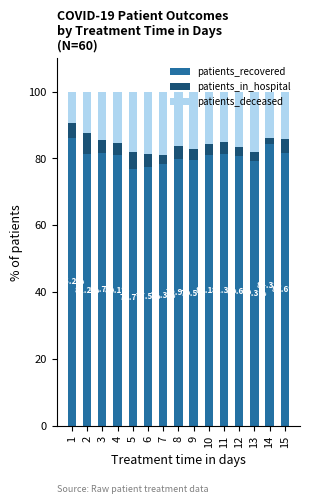

The value of patients_recovered at 4 is 137.2. True or false?

False